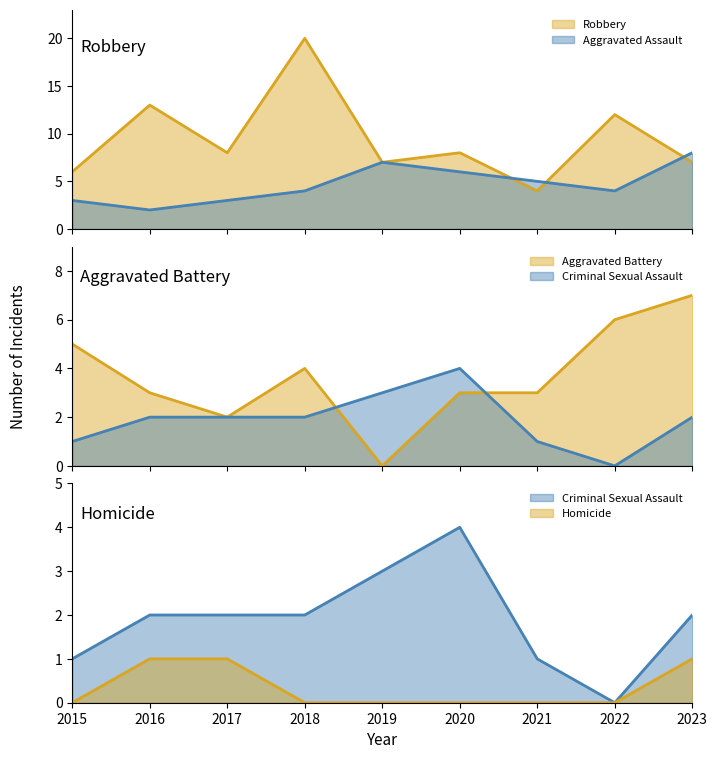

Reading right to left, what are all the values shown in this chart?

Aggravated Assault: 2023=8	2022=4	2021=5	2020=6	2019=7	2018=4	2017=3	2016=2	2015=3
Aggravated Battery: 2023=7	2022=6	2021=3	2020=3	2019=0	2018=4	2017=2	2016=3	2015=5
Criminal Sexual Assault: 2023=2	2022=0	2021=1	2020=4	2019=3	2018=2	2017=2	2016=2	2015=1
Homicide: 2023=1	2022=0	2021=0	2020=0	2019=0	2018=0	2017=1	2016=1	2015=0
Robbery: 2023=7	2022=12	2021=4	2020=8	2019=7	2018=20	2017=8	2016=13	2015=6